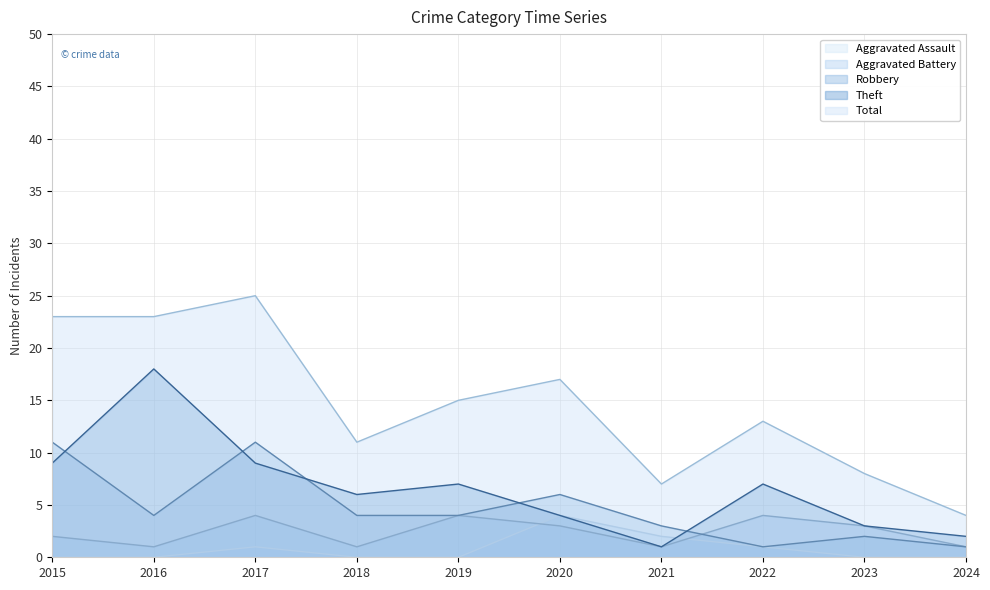

In Total, how many points are higher than both neighbors (excluding endpoints)?

3